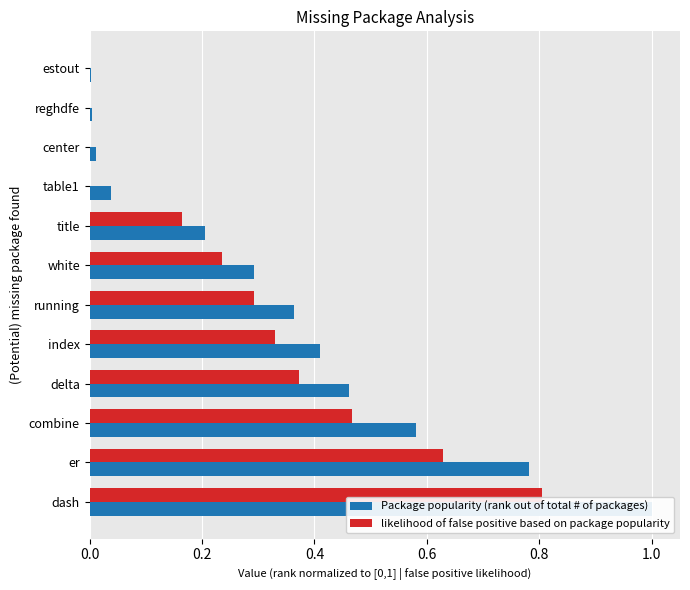

List the series in order of their peak value, lowest first.

likelihood of false positive based on package popularity, Package popularity (rank out of total # of packages)